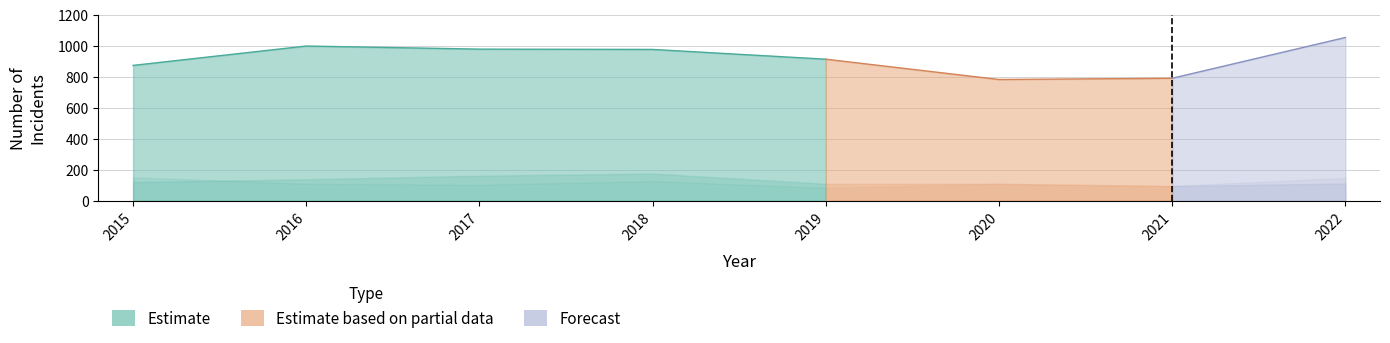

Which label corresponds to the smallest value in the chart?

2019